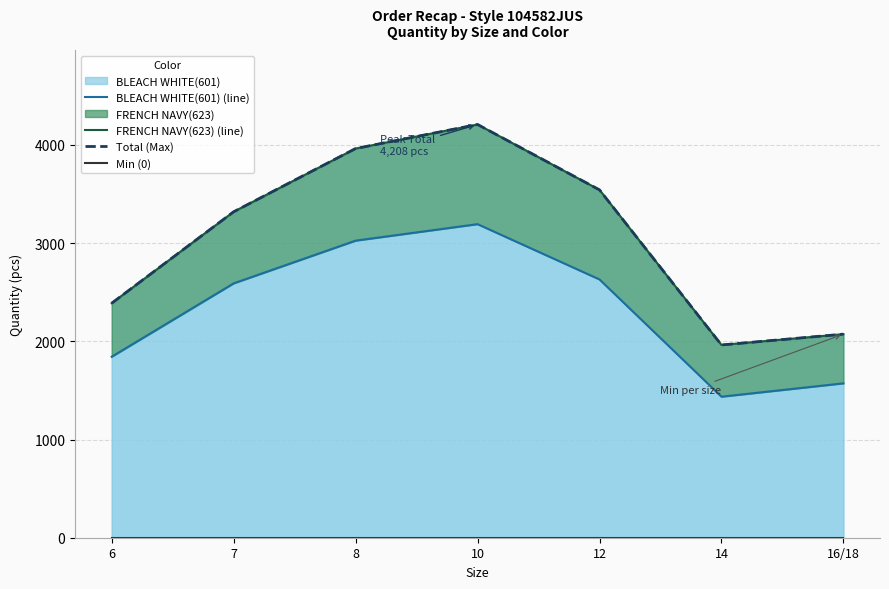

What is the minimum value for FRENCH NAVY(623) (line)?

1963